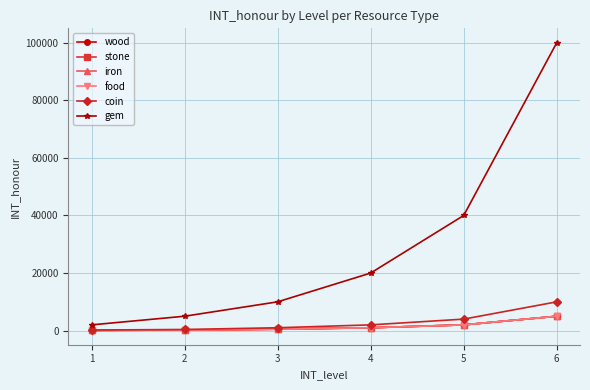

True or false: wood and gem intersect in this chart.

False